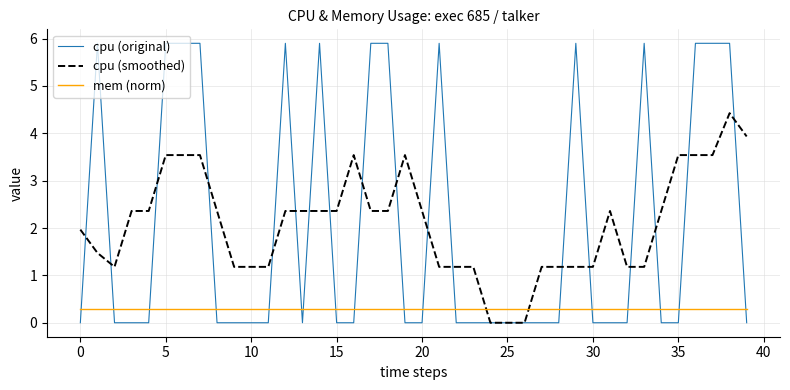

List the series in order of their peak value, lowest first.

mem (norm), cpu (smoothed), cpu (original)